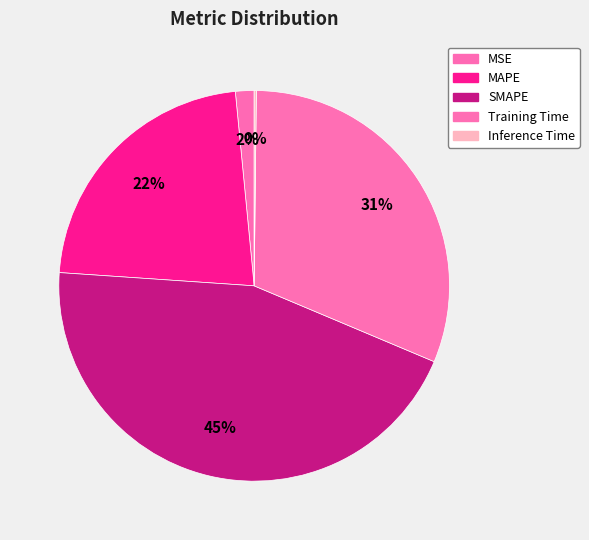

Rank the categories by value from highest to lowest.

SMAPE, Training Time, MAPE, MSE, Inference Time